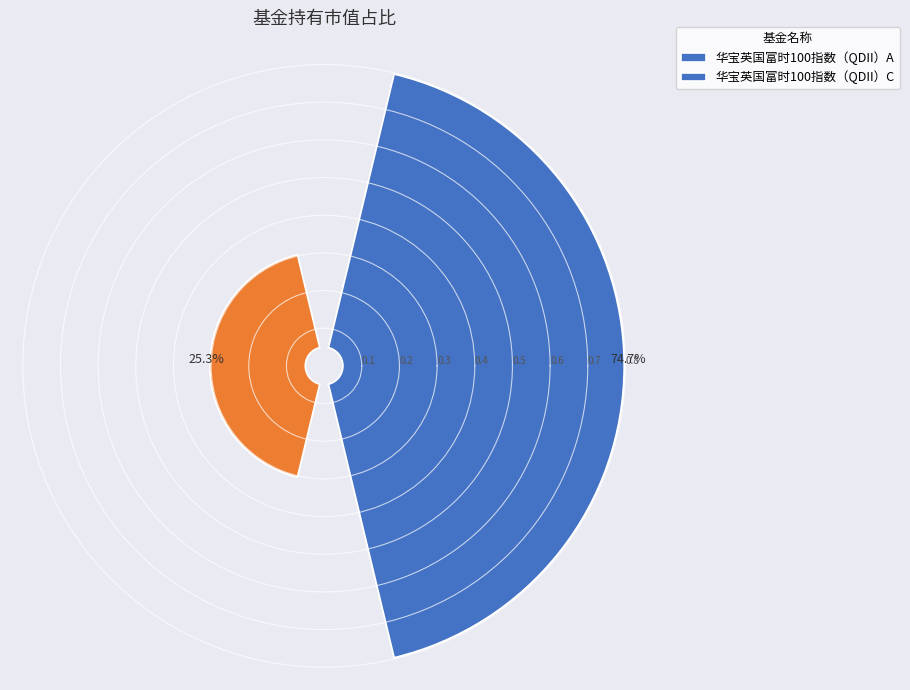

True or false: 1 accounts for 35% of the total.

False